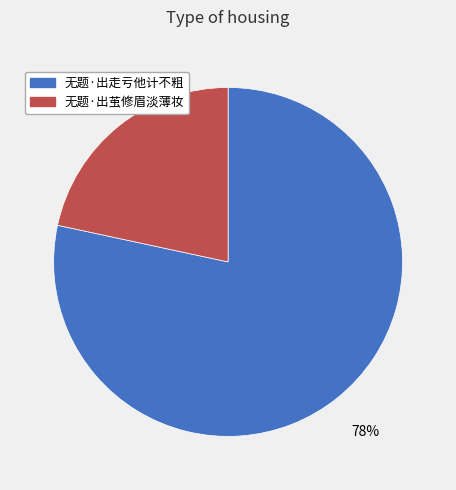

Which has a higher value, 无题·出走亏他计不粗 or 无题·出茧修眉淡薄妆?

无题·出走亏他计不粗